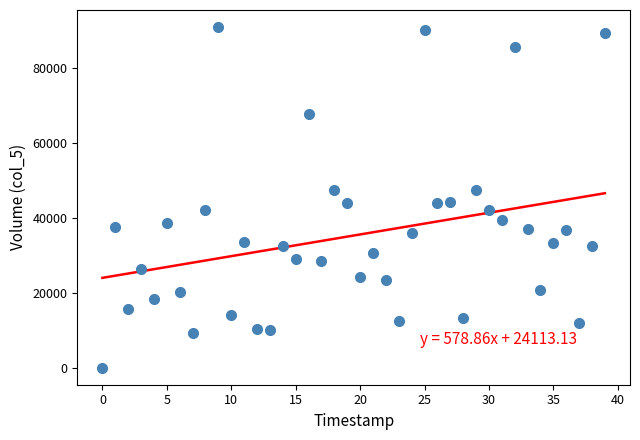

What is the range of Y values (max minus min)?

90870